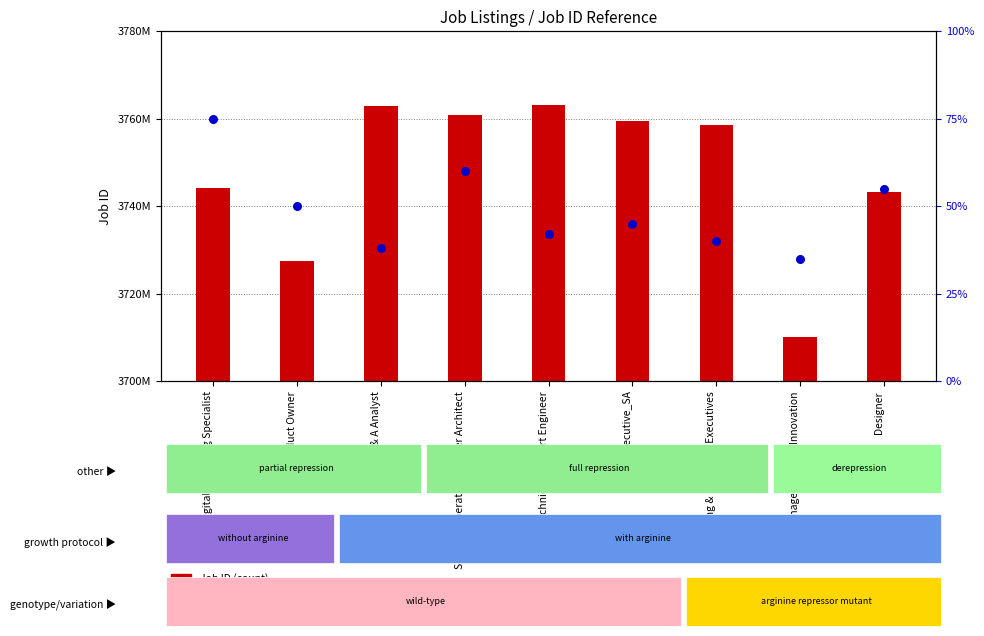

Which series has the widest spread of Y values?

Job ID